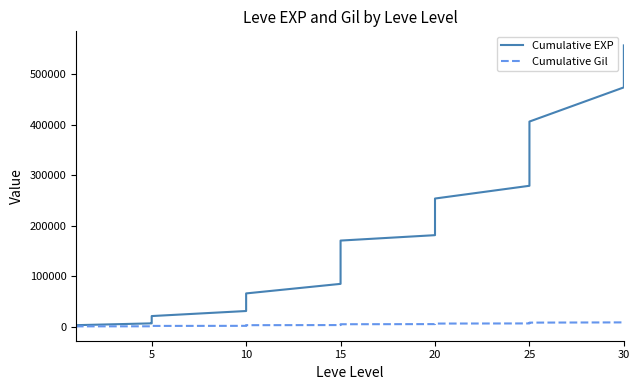

Is it true that Cumulative Gil equals 7971 at 20?

False